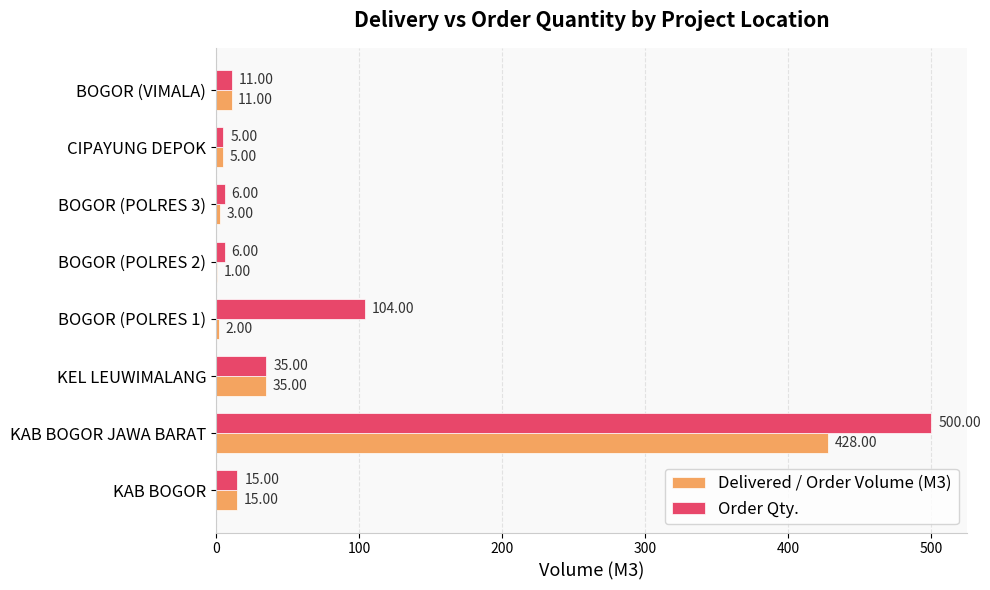

Count the number of categories in the chart.

8